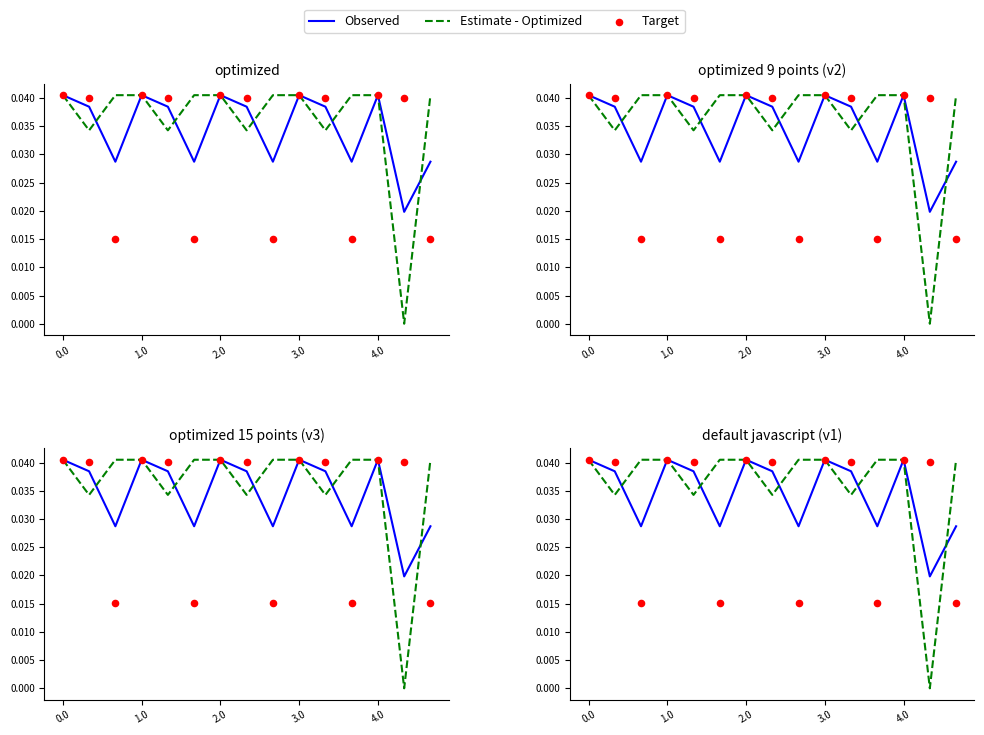

Is the value of Estimate - Optimized at 5 greater than the value of Target at 9?

No